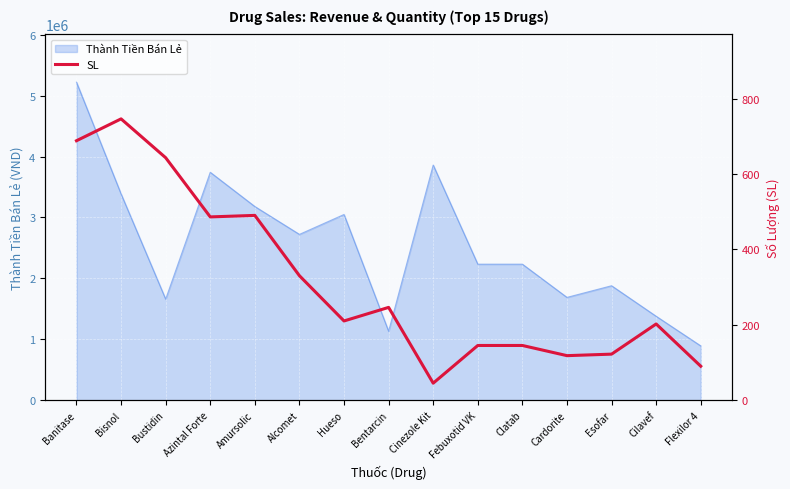

At which category does the chart reach its minimum across all series?

Cinezole Kit